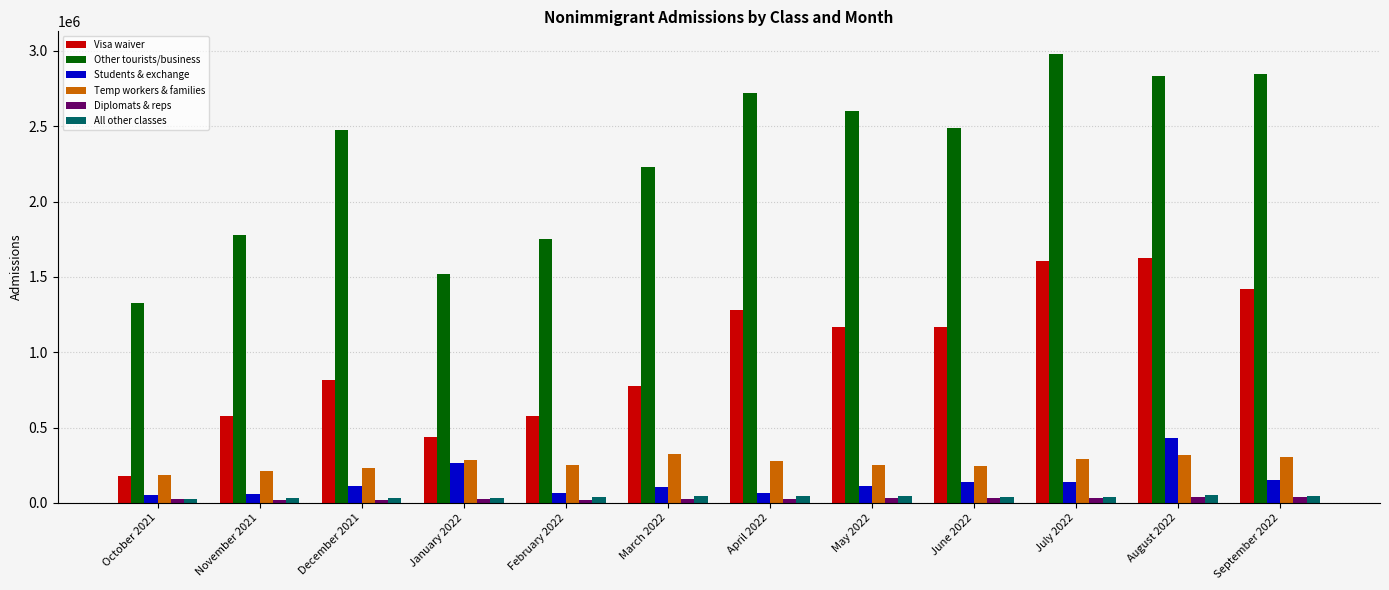

Read the All other classes value at October 2021, to the nearest 50.

28900